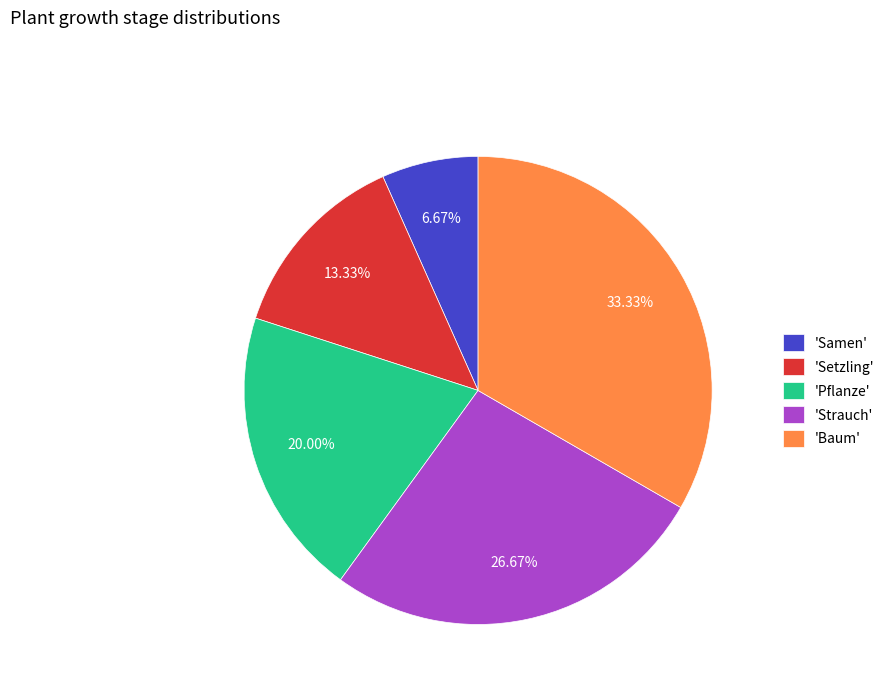

What is the ratio of the value at 'Pflanze' to the value at 'Setzling'?

1.5